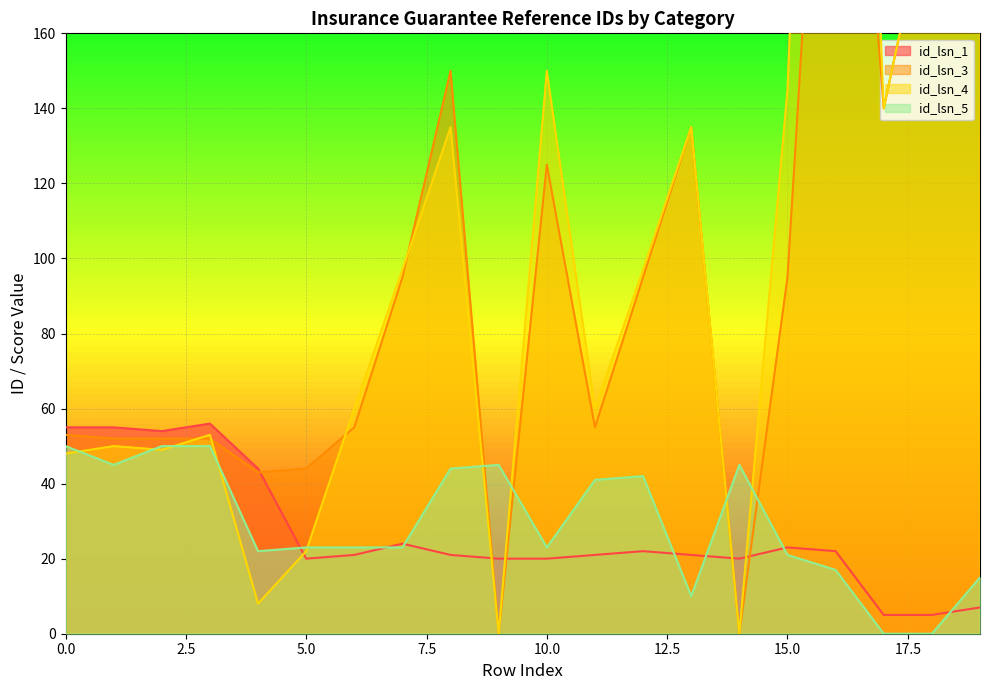

At which category does id_lsn_1 reach its first local valley?

2